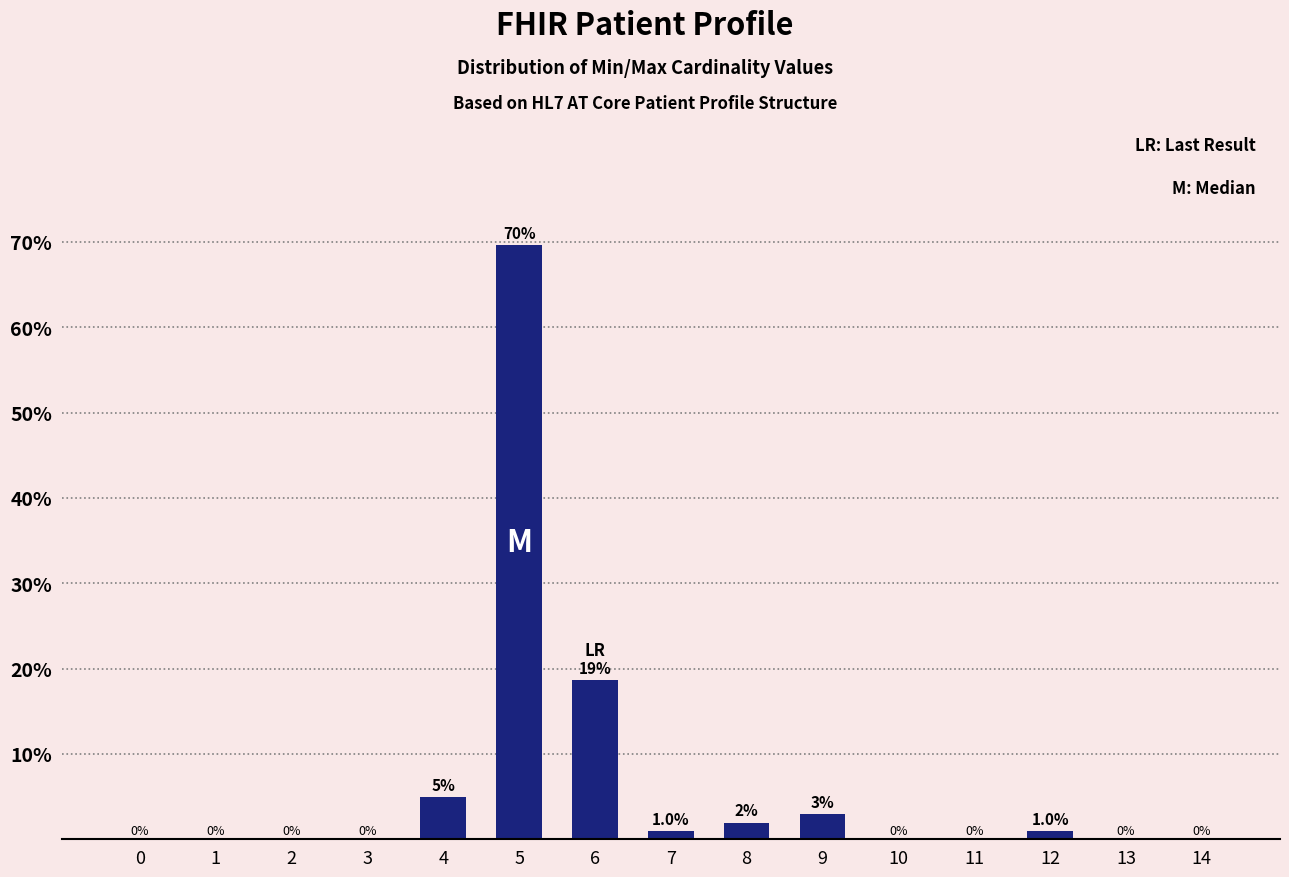

Is it true that the value at 5 is 69.6?

True